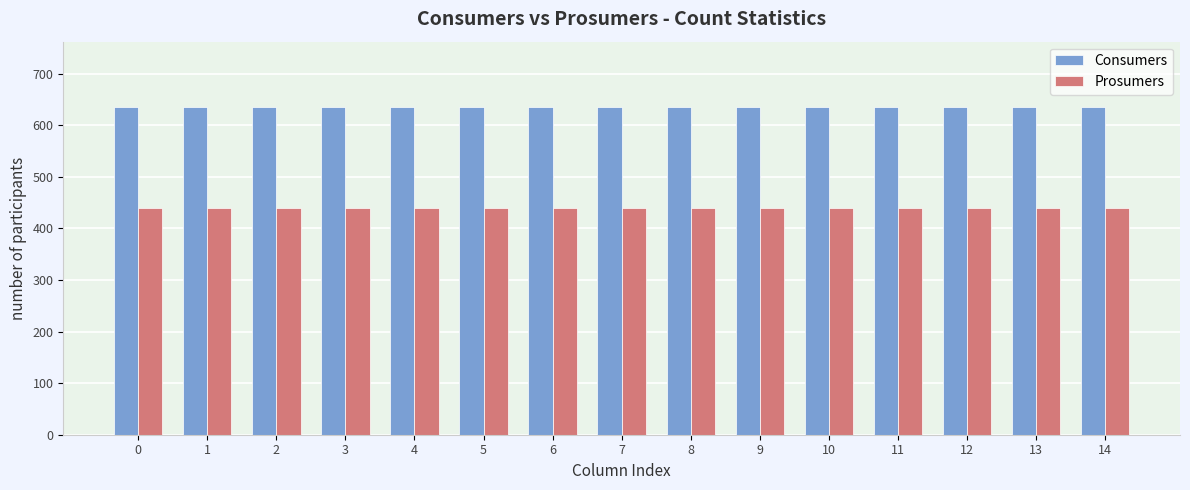

True or false: Prosumers has a value of 96 at 12.

False